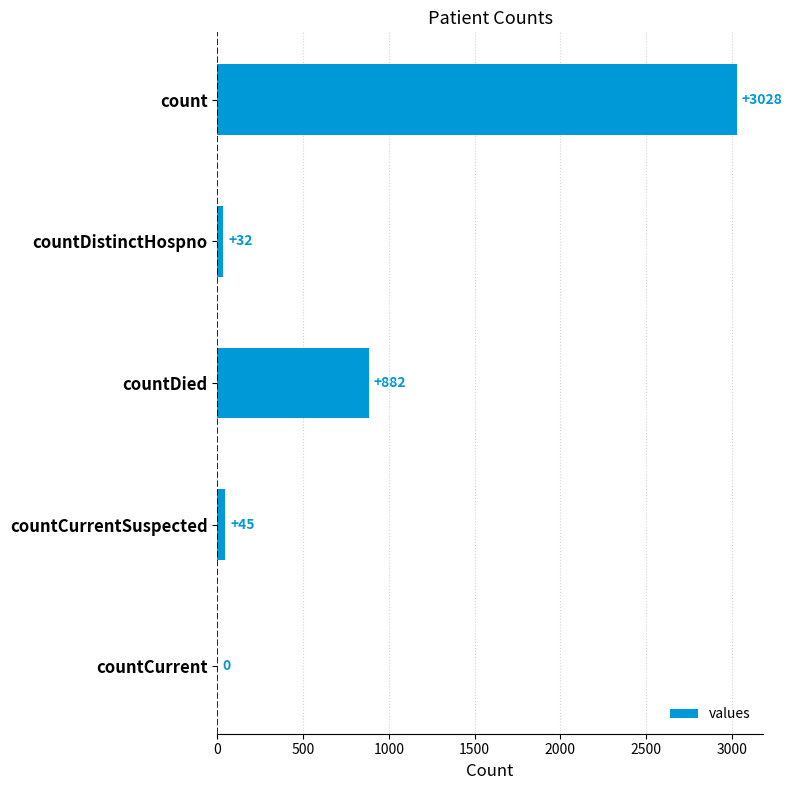

What is the change in value from countDistinctHospno to countCurrent?

-32